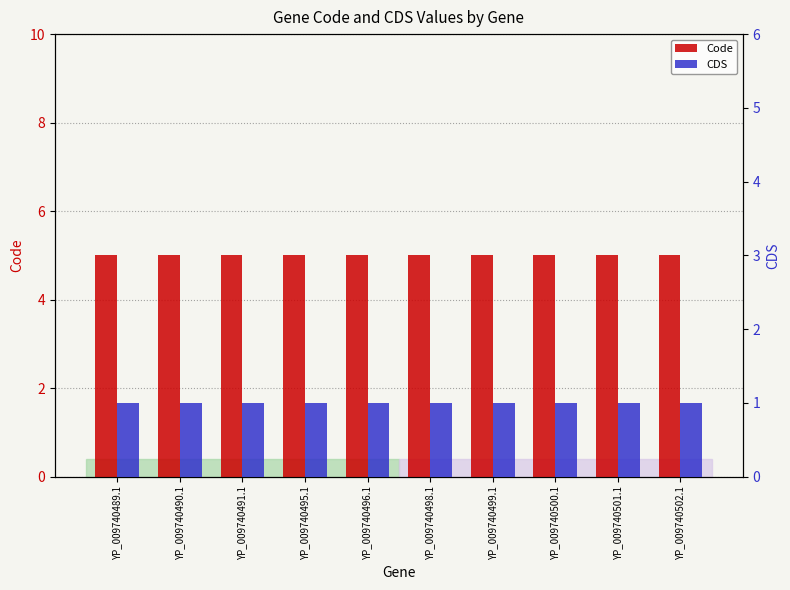

Which series has the widest spread of values?

Code